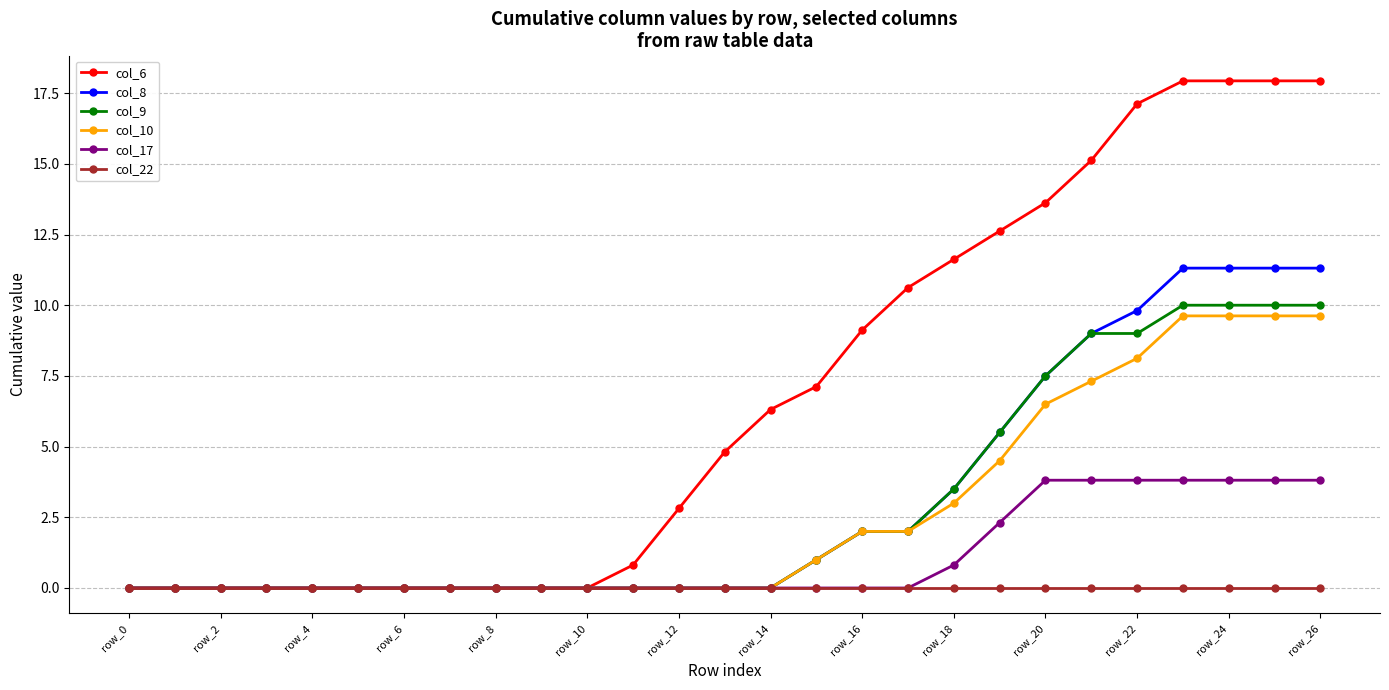

Which series has the widest spread of values?

col_6